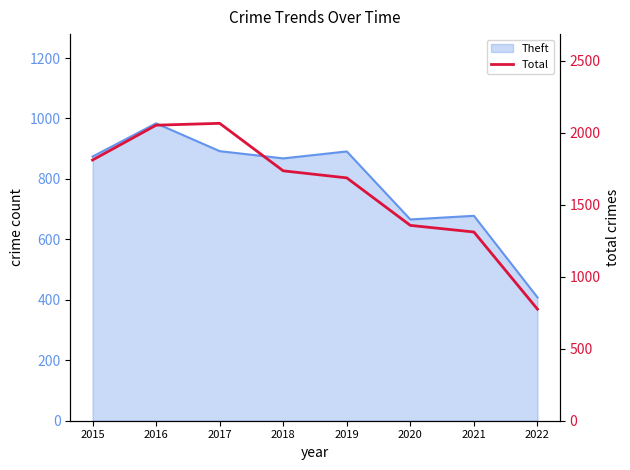

How many lines are shown in the chart?

1